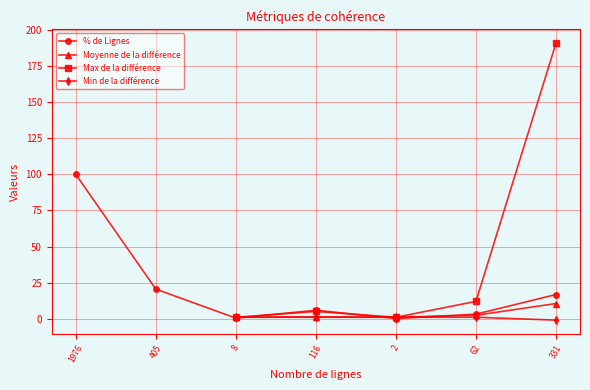

True or false: Moyenne de la différence has more than 0 interior local peaks.

True